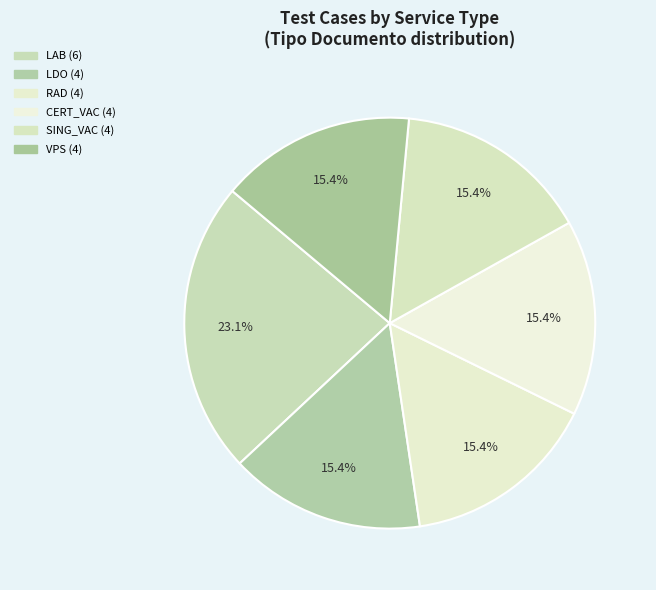

Is there any slice that represents more than half of the pie?

No